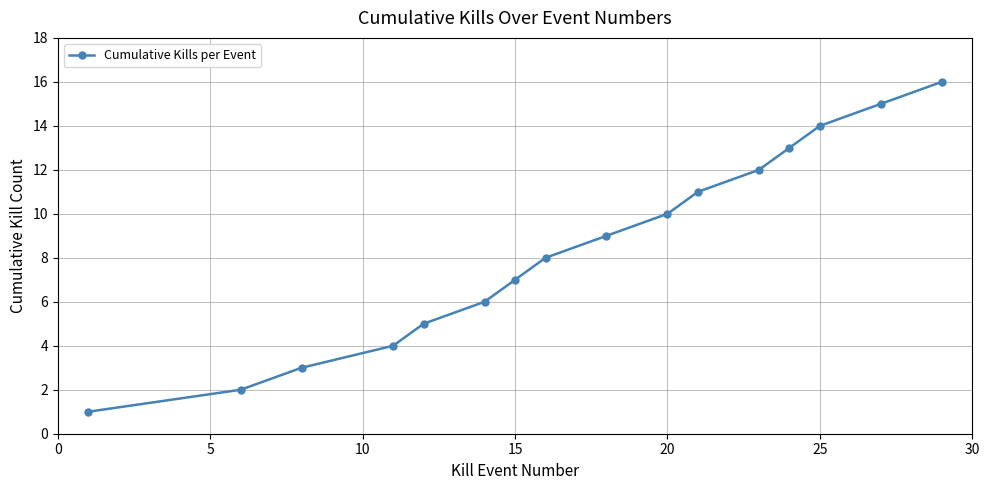

What is the greatest value displayed?

16